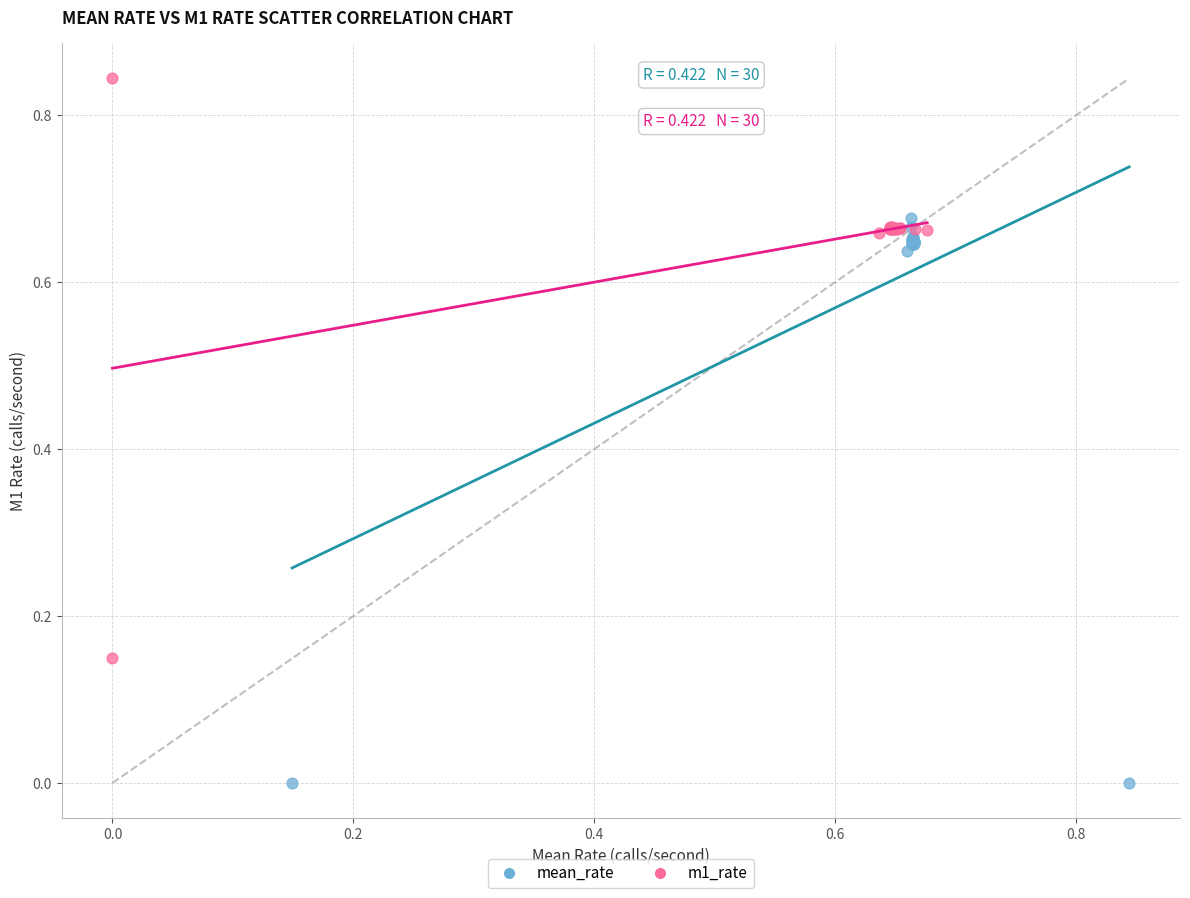

Which series contains the lowest Y value?

mean_rate